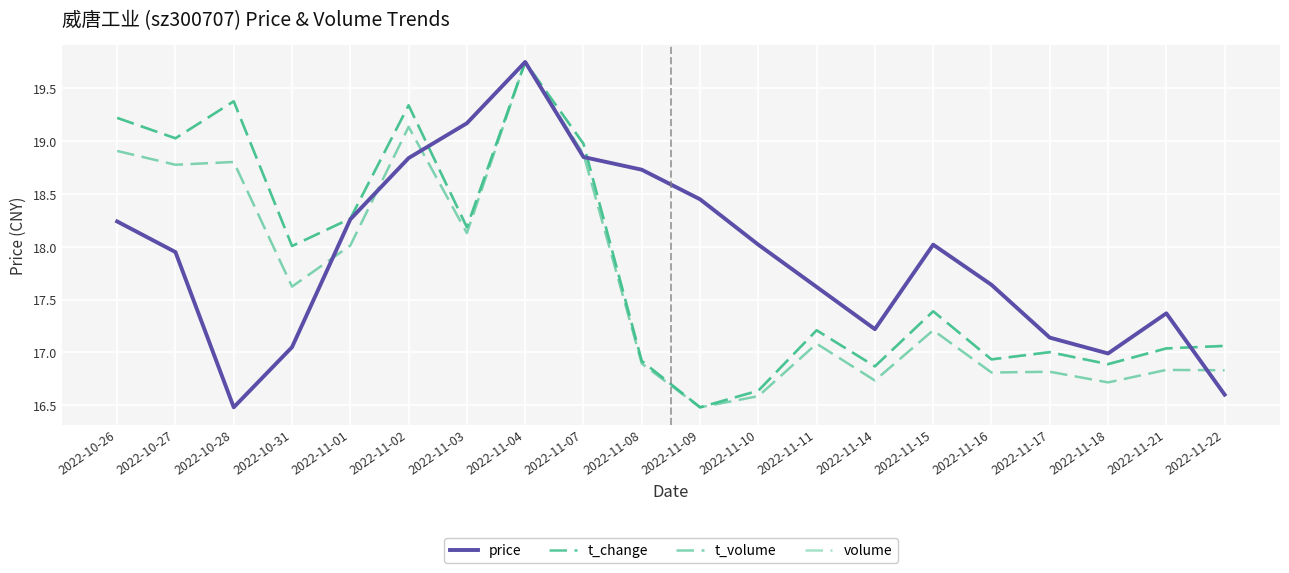

The t_volume series shows 17.2 at 2022-11-15. True or false?

True